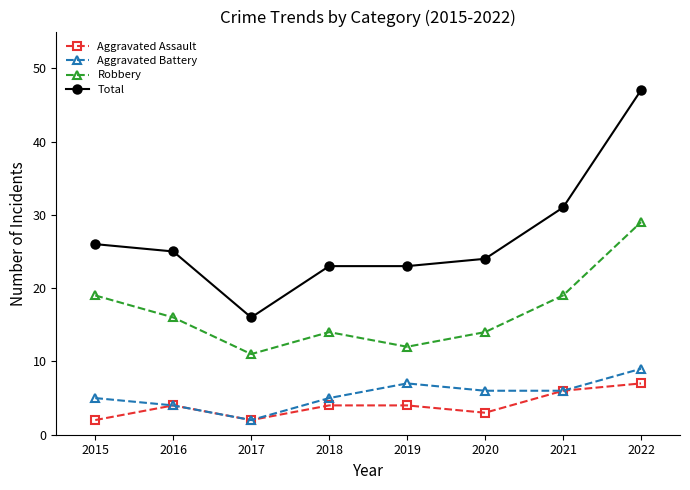

What is the spread (max minus min) of values at 2021?

25